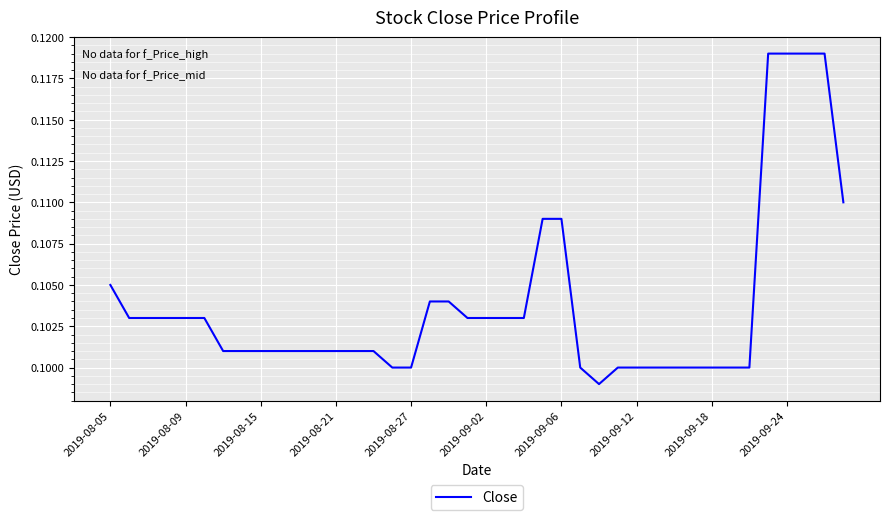

Does the chart have visible grid lines?

Yes